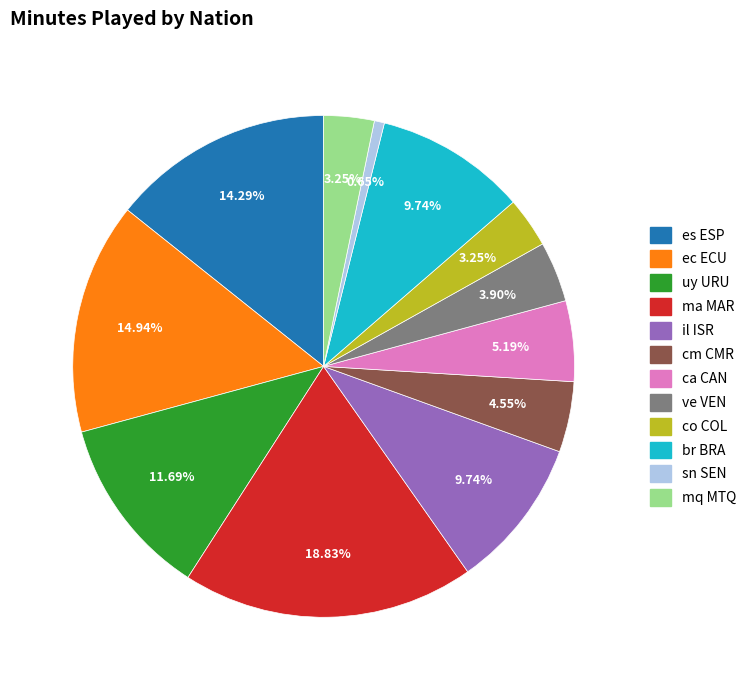

Which slice is the smallest?

sn SEN